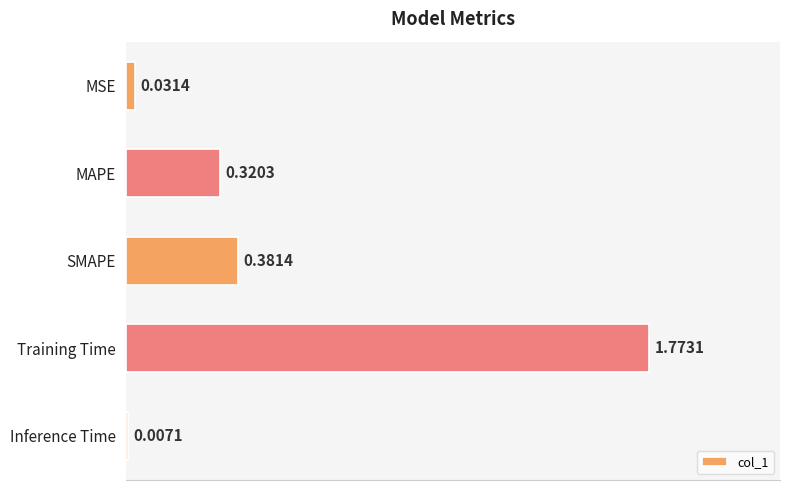

At which category does the chart reach its peak across all series?

Training Time